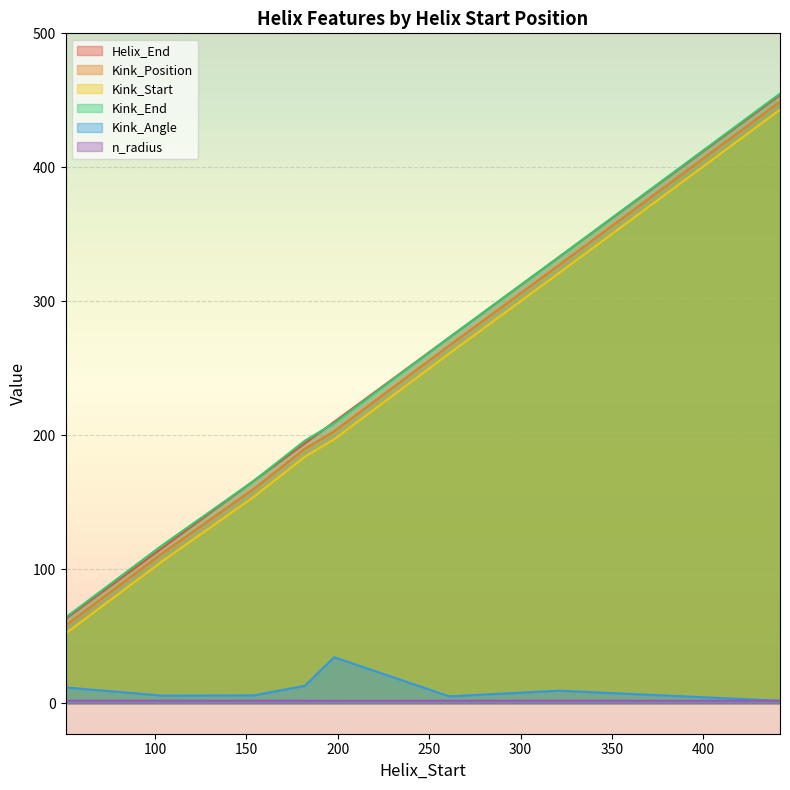

At which category does n_radius reach its first local peak?

104